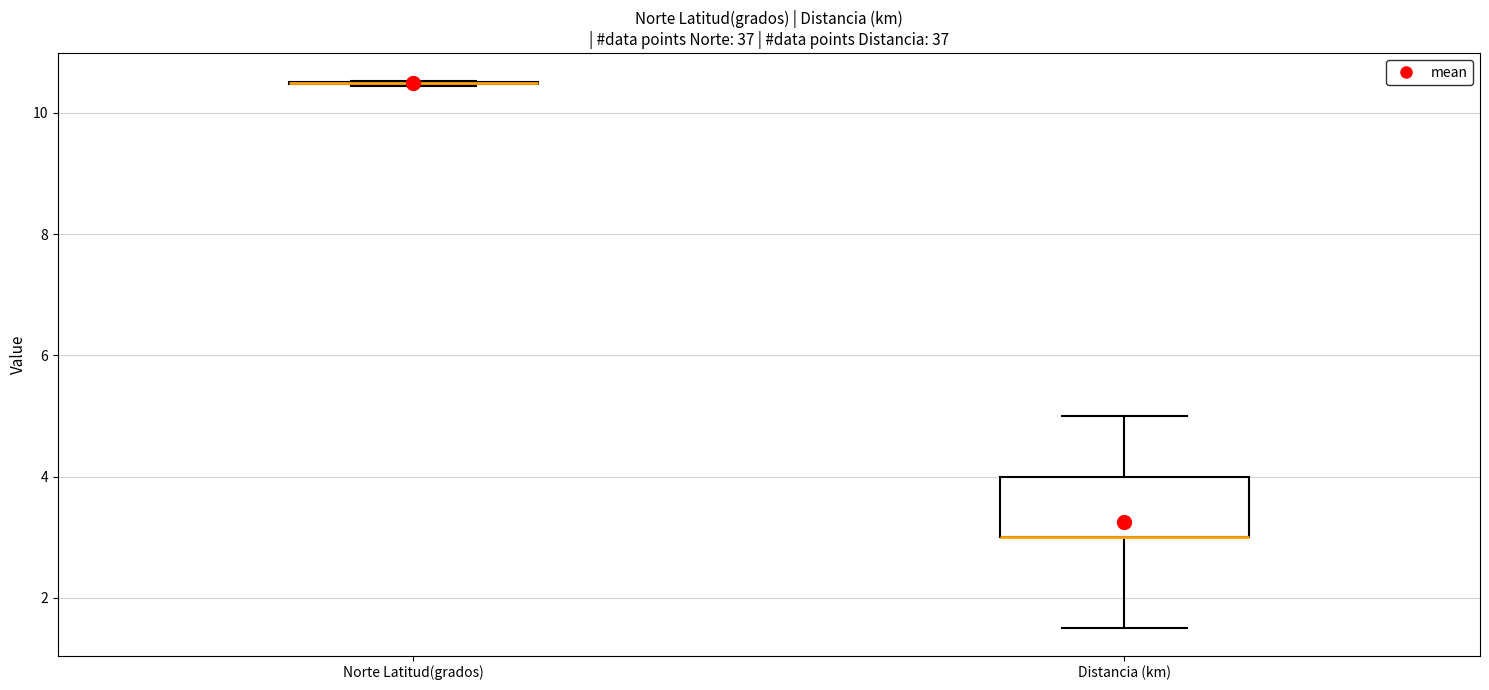

Comparing the boxes themselves (not the whiskers), which one is the tallest?

Distancia (km)